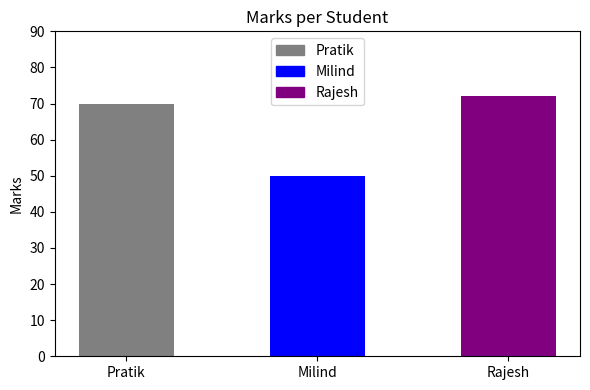

Approximately how many times larger is the value at Pratik compared to Milind?

1.4